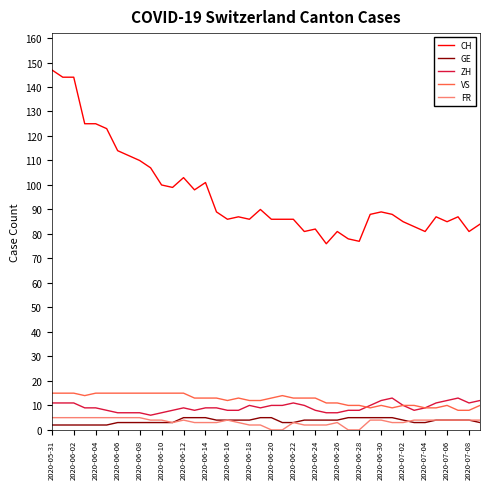

Is this an area chart (filled region under the line)?

No